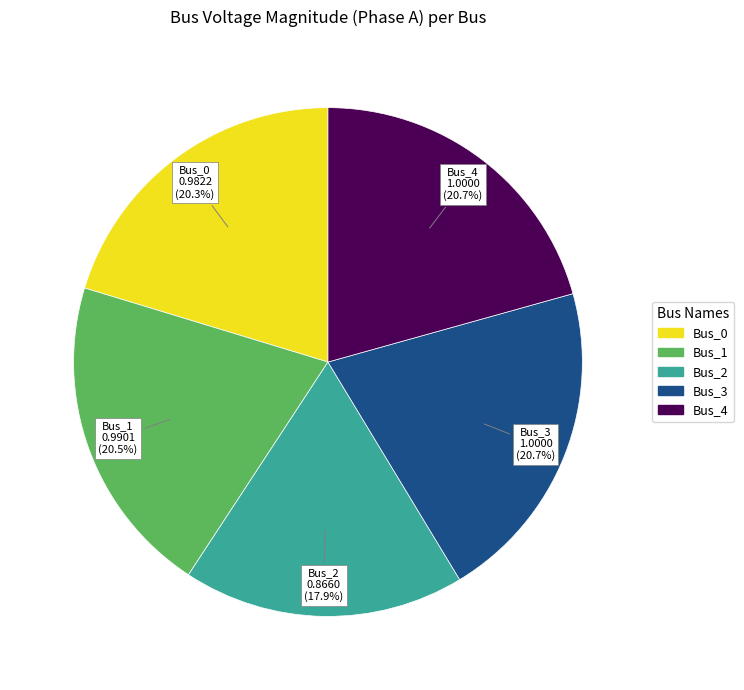

Does Bus_2 represent more than half of the total?

No